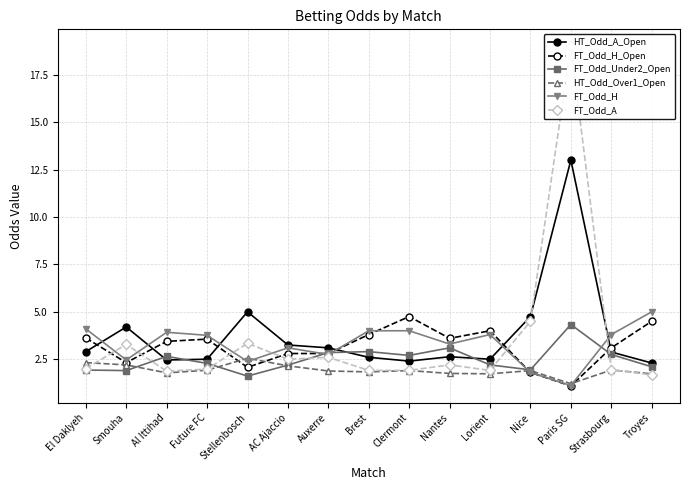

What is the sum of all FT_Odd_Under2_Open values?

37.4